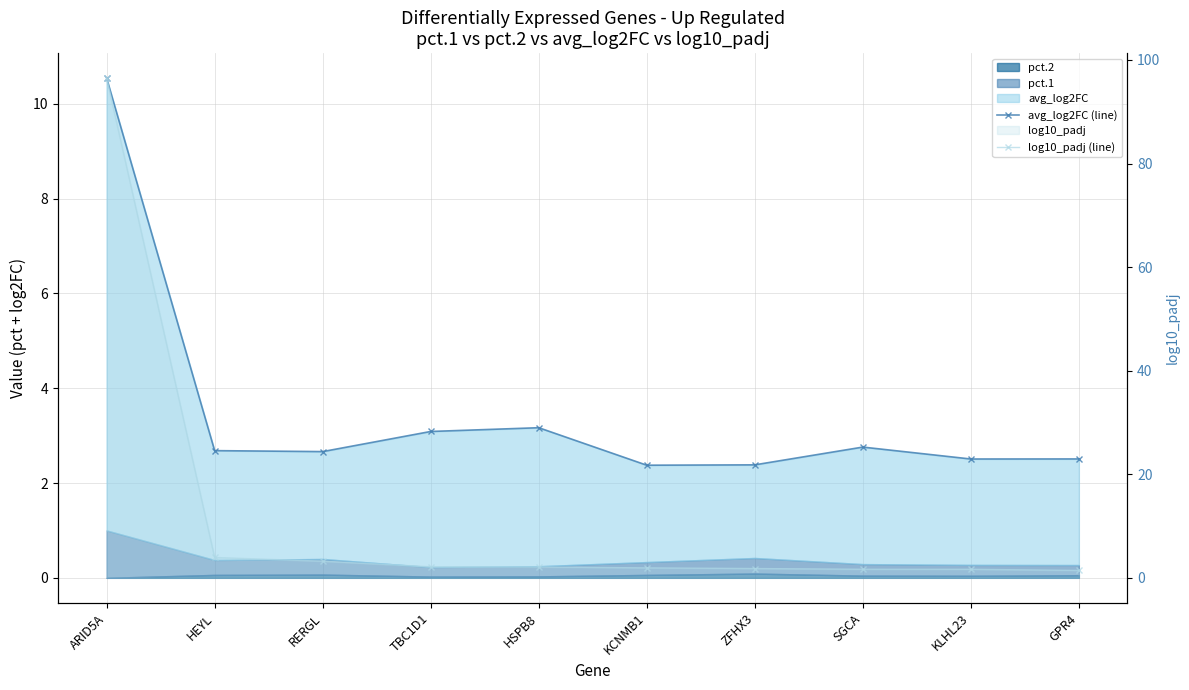

At which category is the sum across all series the highest?

ARID5A